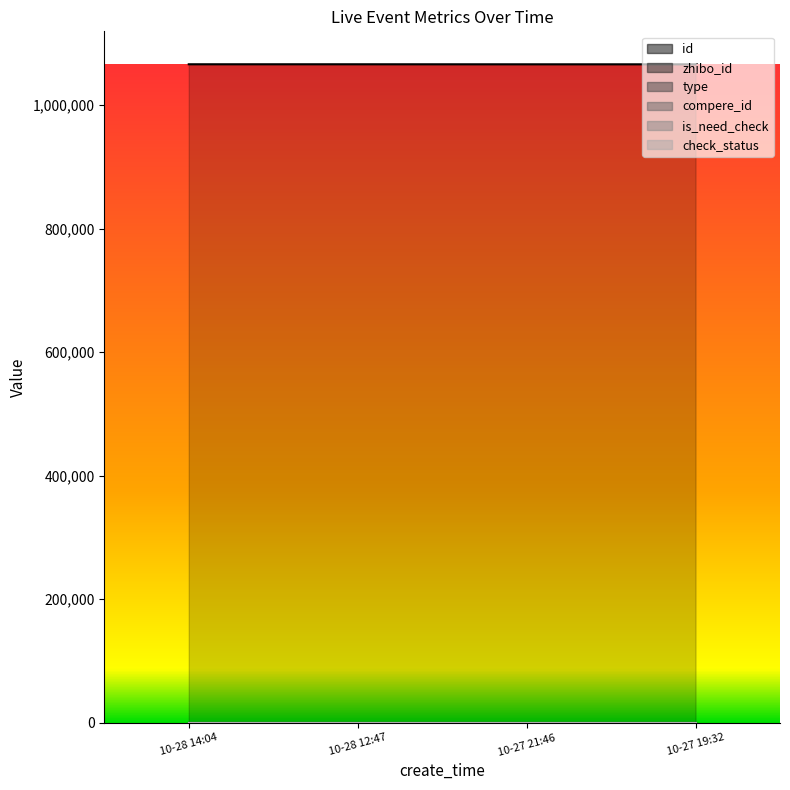

At how many categories does at least one series exceed 537081?

4